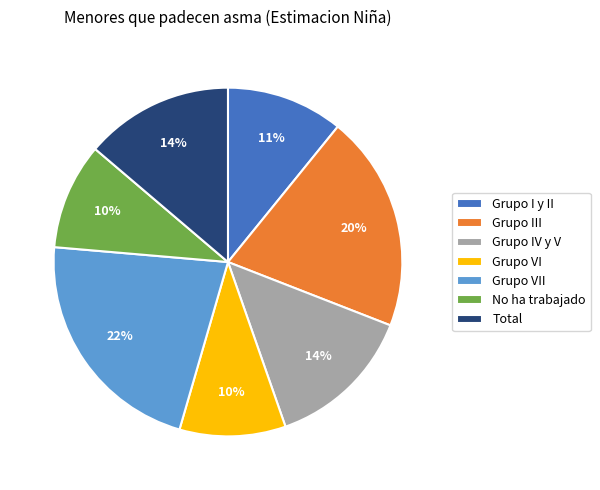

Do Grupo VI and No ha trabajado together represent more than half of the pie?

No